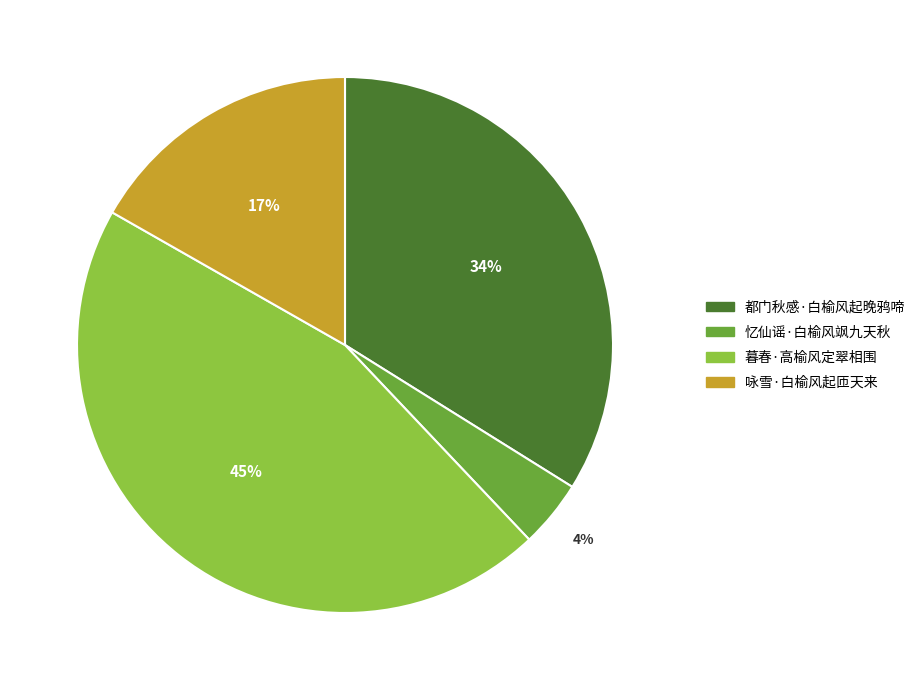

Is there a majority slice in this chart?

No